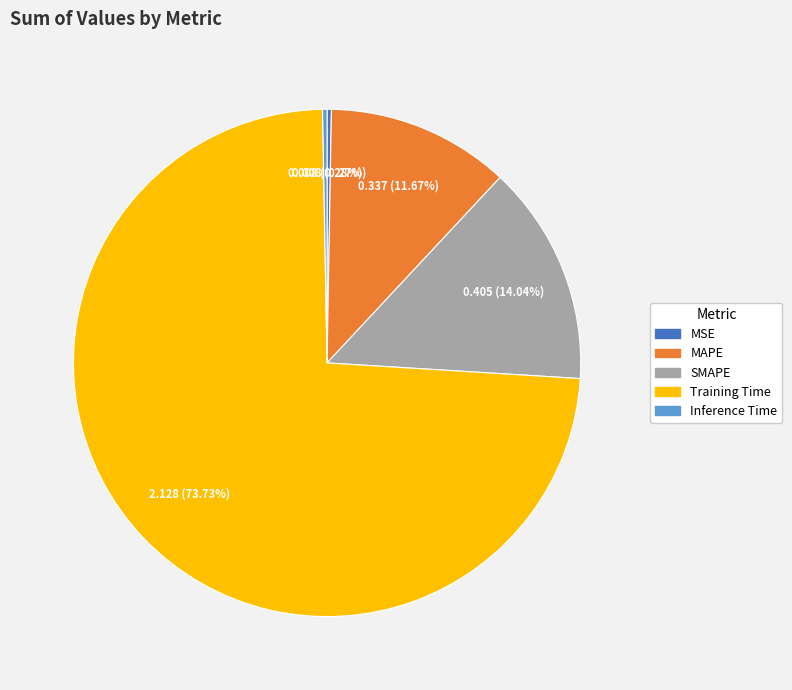

Does Training Time represent more than half of the total?

Yes